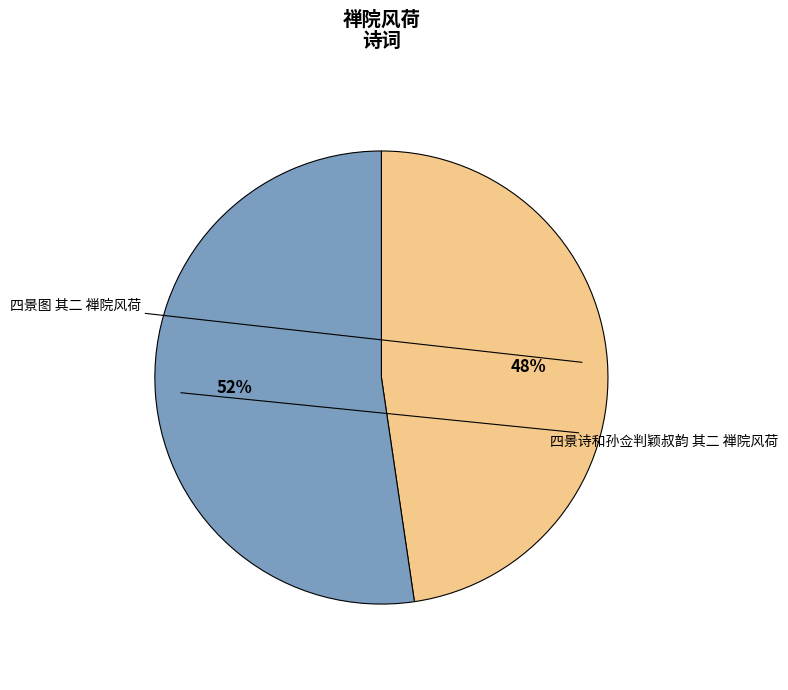

Is there a majority slice in this chart?

Yes